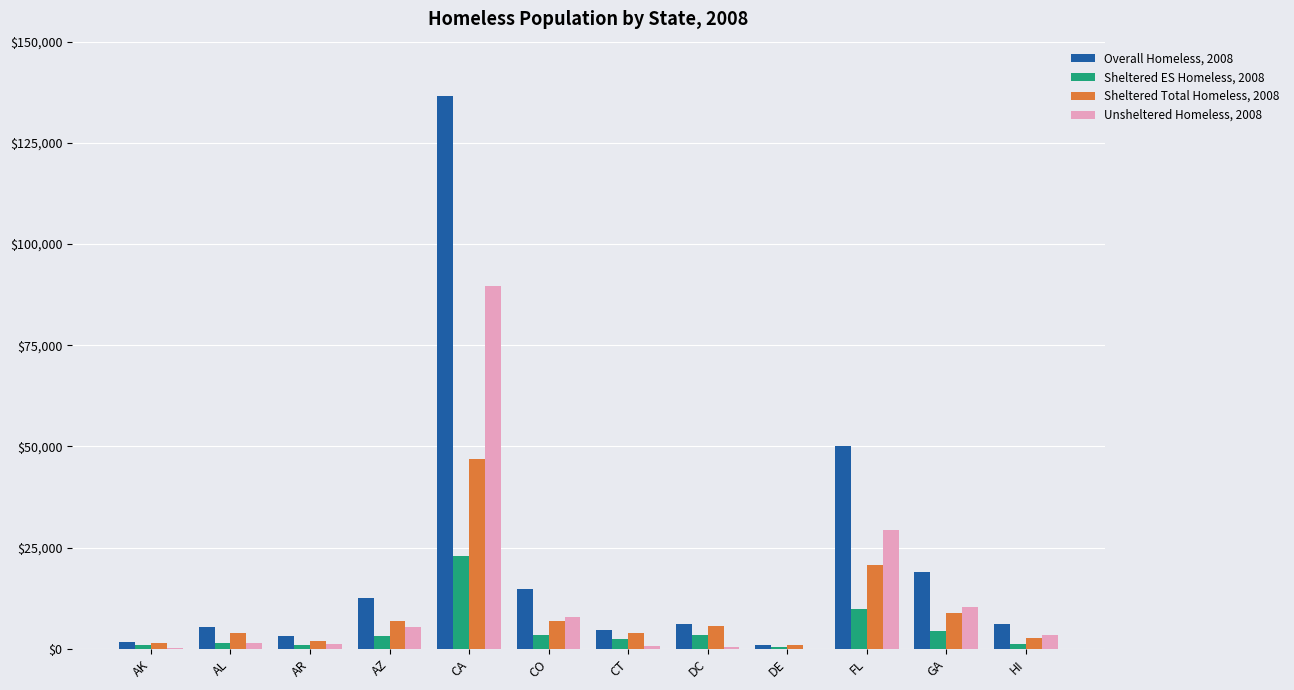

Is the value of Overall Homeless, 2008 at CO greater than the value of Sheltered ES Homeless, 2008 at AK?

Yes